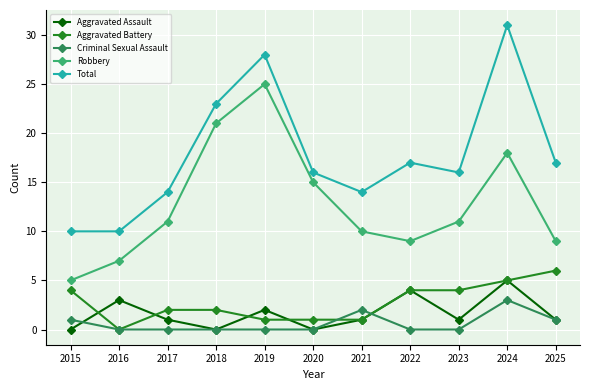

True or false: Aggravated Assault has a value of 7 at 2022.

False